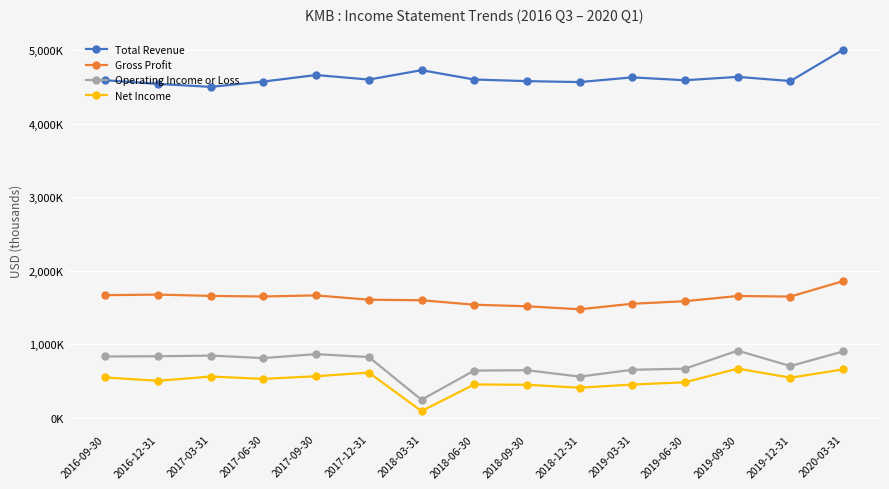

Which category has the highest value in the Net Income series?

2019-09-30